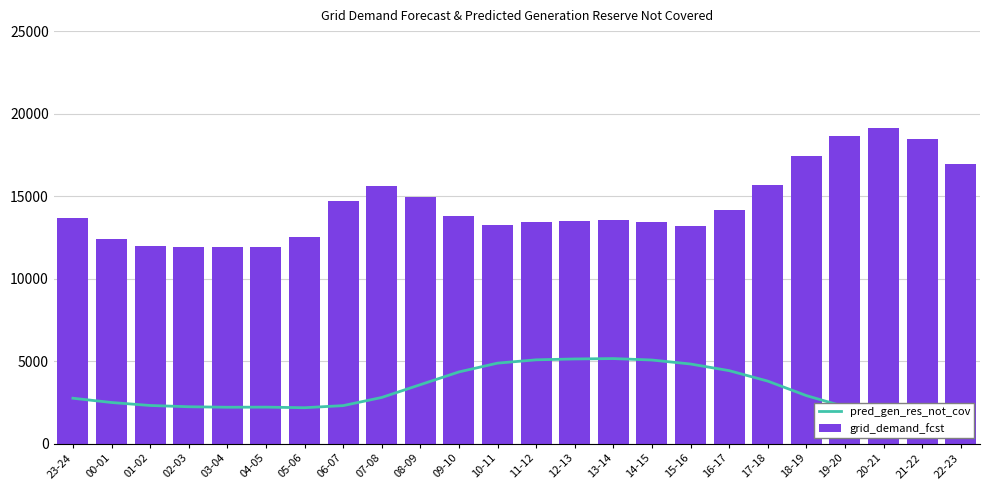

Reading left to right, what are all the values shown in this chart?

pred_gen_res_not_cov: 2749	2489	2309	2232	2202	2209	2173	2300	2794	3569	4342	4875	5076	5128	5152	5064	4823	4421	3787	2909	2229	1875	1766	1671
grid_demand_fcst: 13676	12381	11998	11919	11889	11896	12493	14725	15616	14972	13778	13255	13451	13504	13527	13437	13201	14149	15647	17447	18633	19136	18460	16929